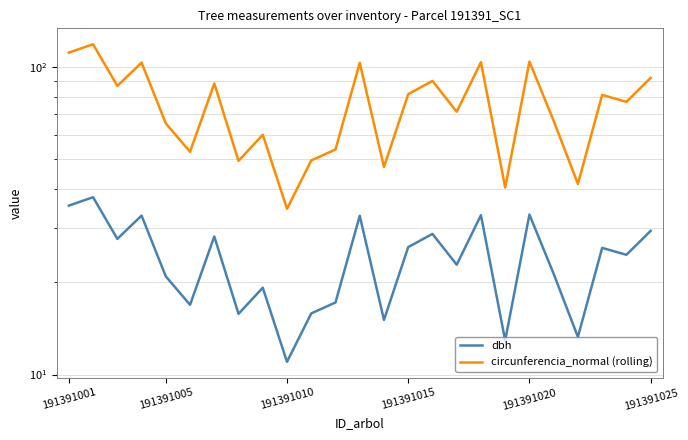

The value of dbh at 16 is 22.8. True or false?

True